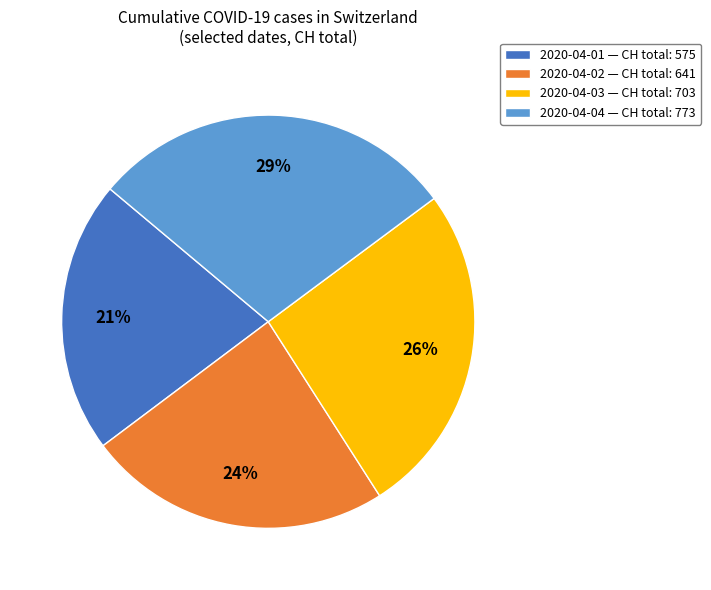

Does 2020-04-02 represent more than half of the total?

No